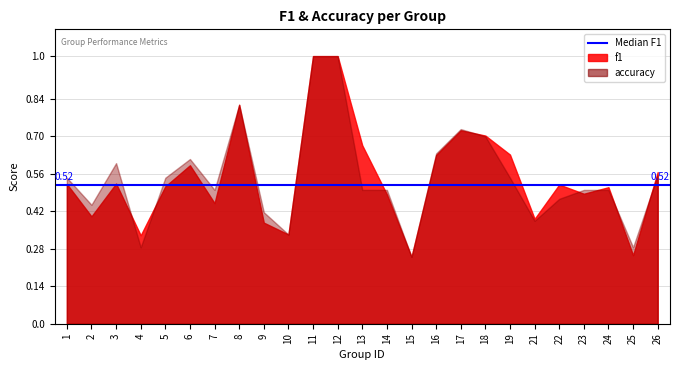

What is the approximate value of accuracy at 16?

0.6